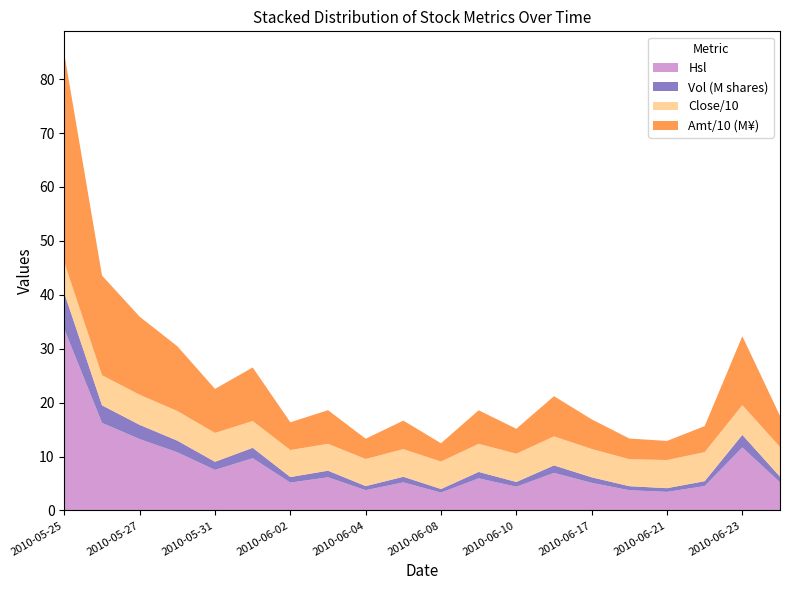

Reading left to right, list all the values displayed in this chart.

Close: 56.7	55.8	55.8	55.0	53.6	49.7	50.1	49.8	50.3	51.2	51.0	52.1	52.5	53.8	52.6	50.0	52.2	53.9	55.1	55.2
Hsl: 33.6	16.3	13.2	10.8	7.5	9.7	5.2	6.2	3.8	5.2	3.3	6.0	4.4	7.0	5.1	3.8	3.4	4.5	11.7	5.2
Vol_M: 6.7	3.3	2.6	2.2	1.5	1.9	1.0	1.2	0.8	1.0	0.7	1.2	0.9	1.4	1.0	0.8	0.7	0.9	2.3	1.0
Amt_M: 386.6	184.8	144.7	120.0	81.5	99.3	51.4	62.3	37.6	52.8	33.8	62.2	46.2	74.5	54.9	38.3	35.4	48.1	127.8	57.6